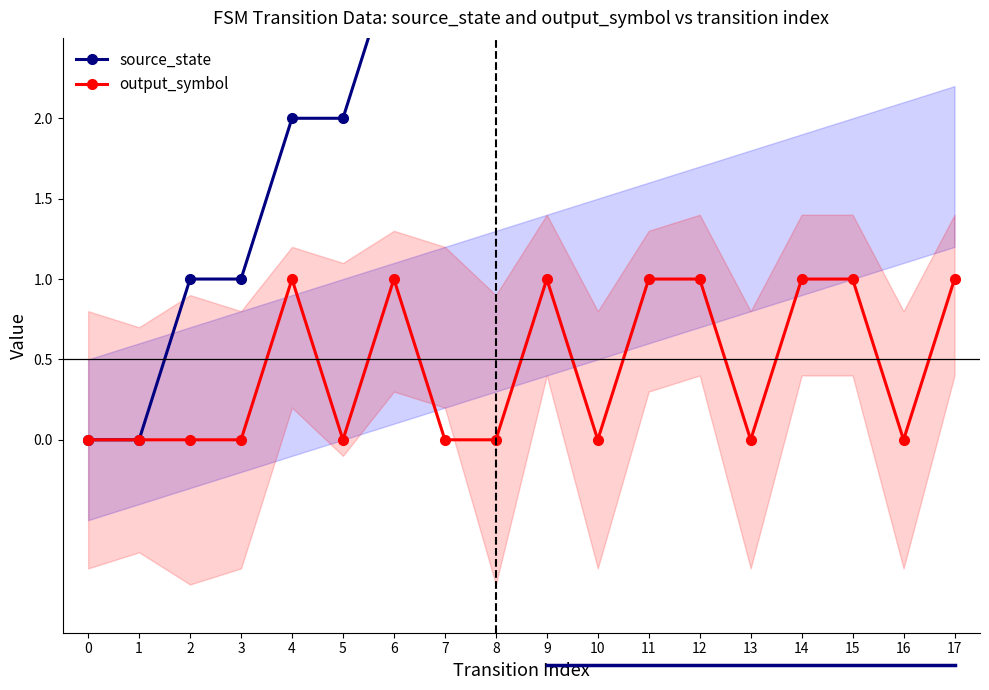

At 12, list the series in order from largest to smallest.

source_state, output_symbol